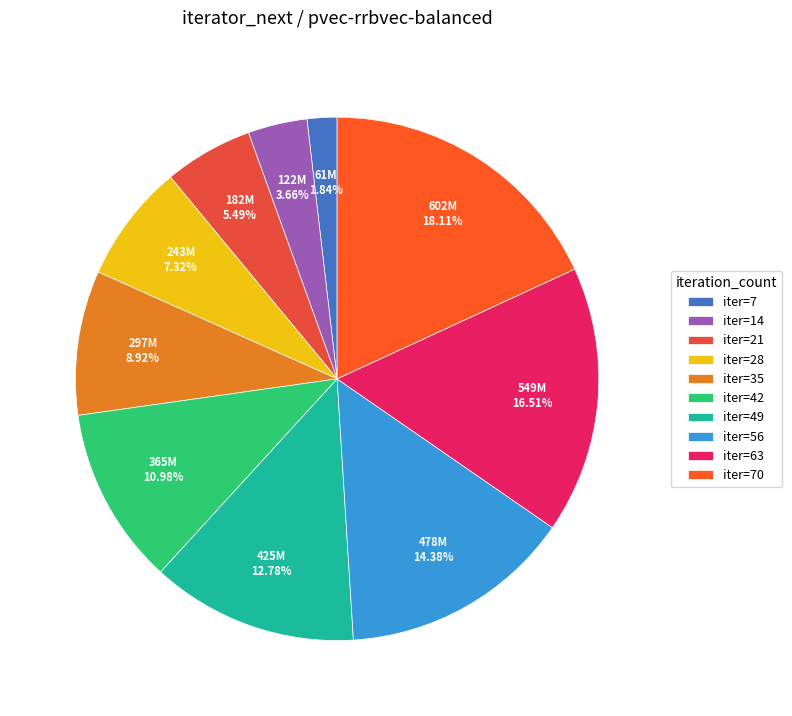

Is there any slice that represents more than half of the pie?

No